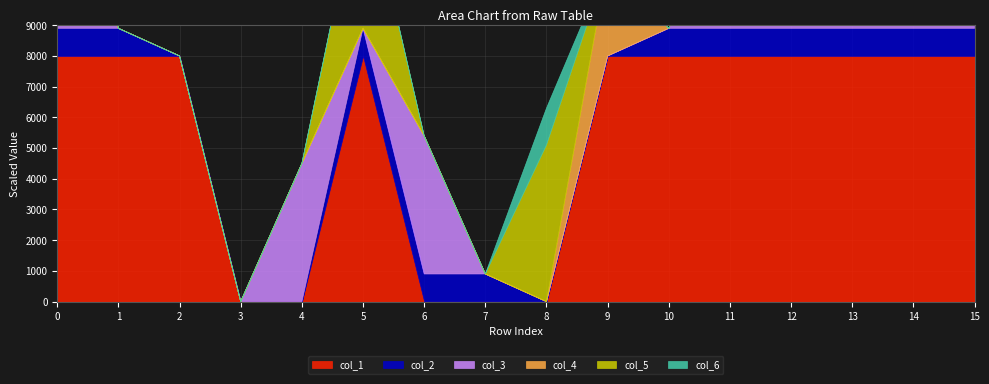

How many data points does each series have?

16